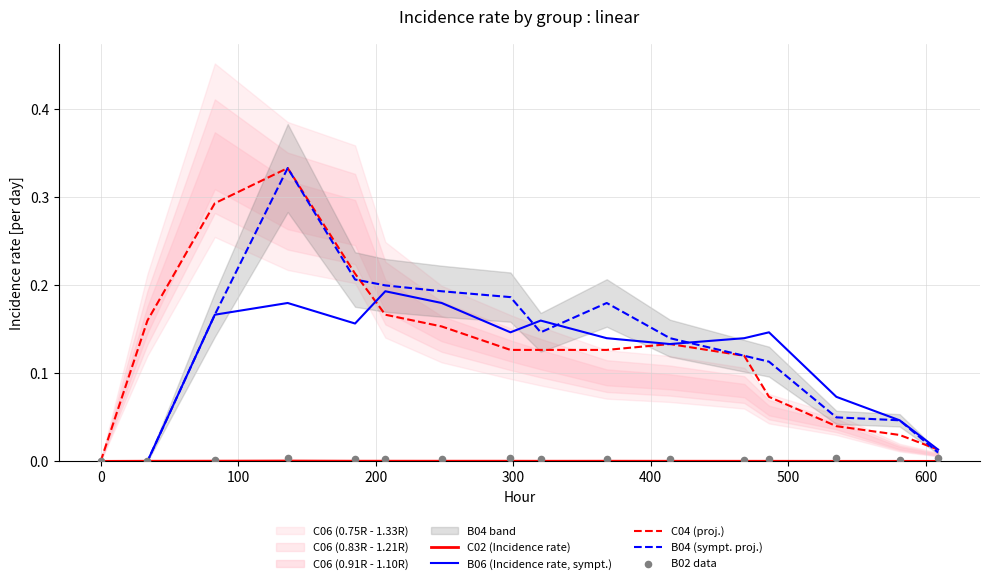

Which series reaches the minimum Y coordinate?

B06 (Incidence rate, sympt.)